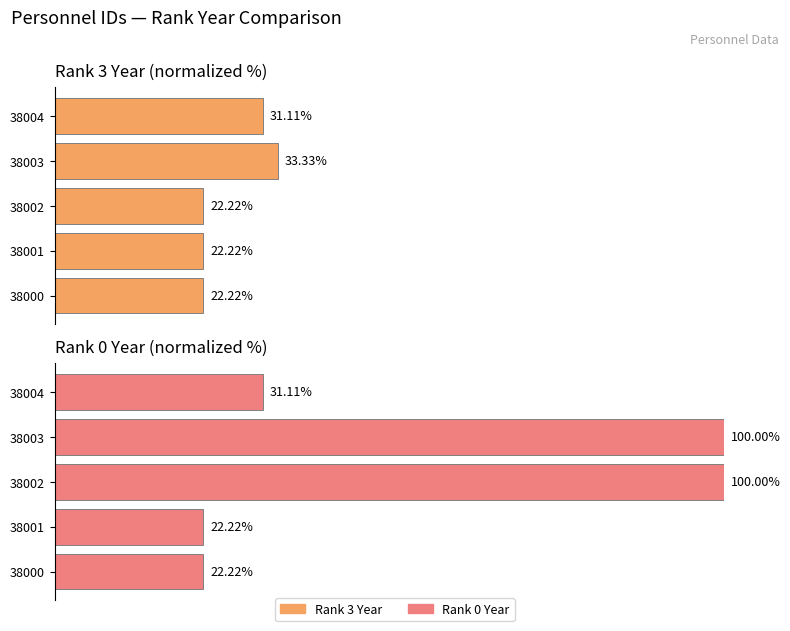

What is the greatest value displayed?

100.0